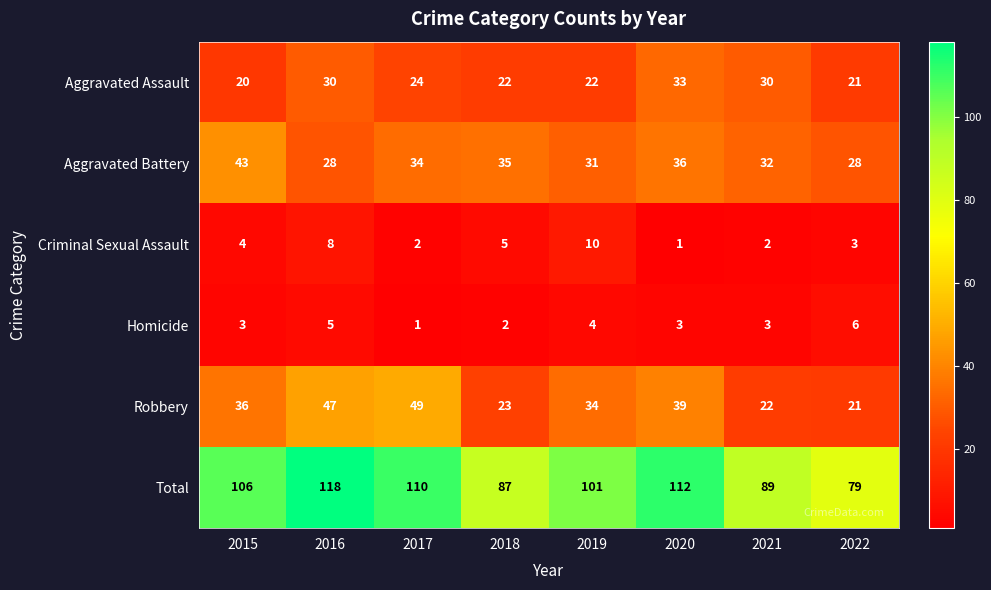

Which category has the highest value across all series?

2016